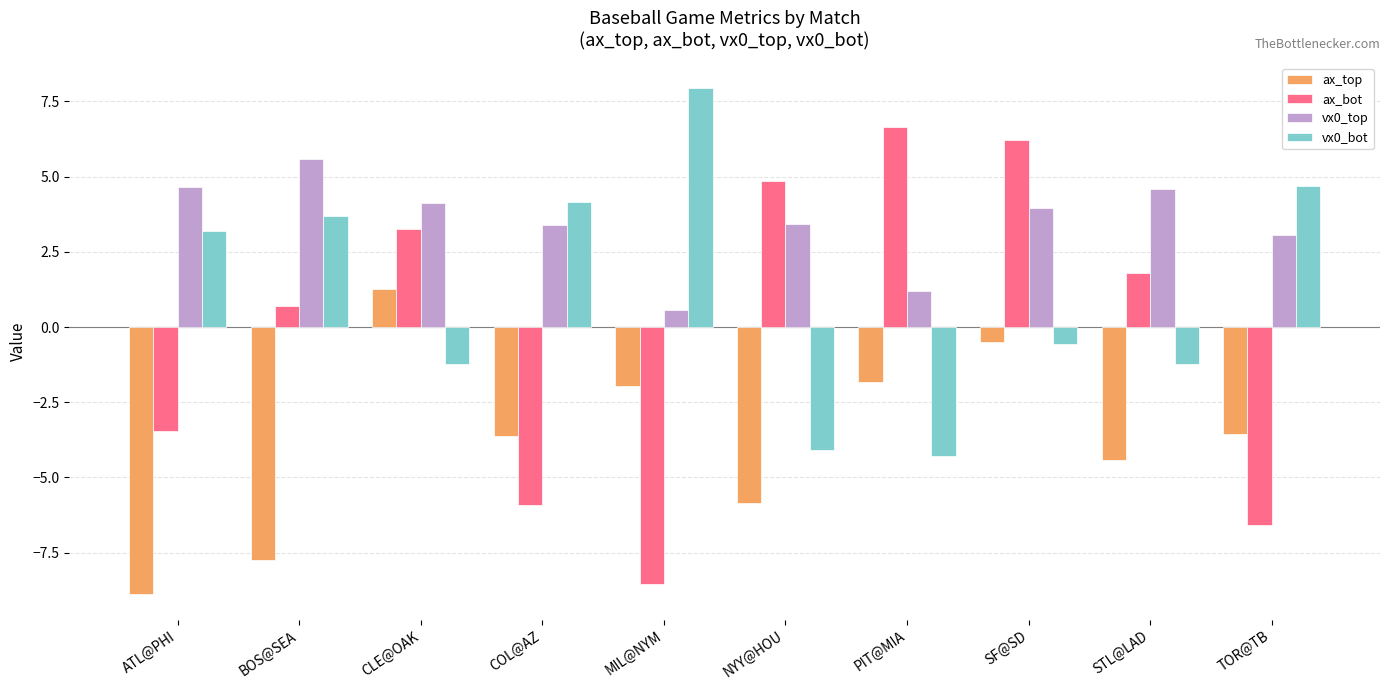

What is the minimum value for vx0_bot?

-4.3